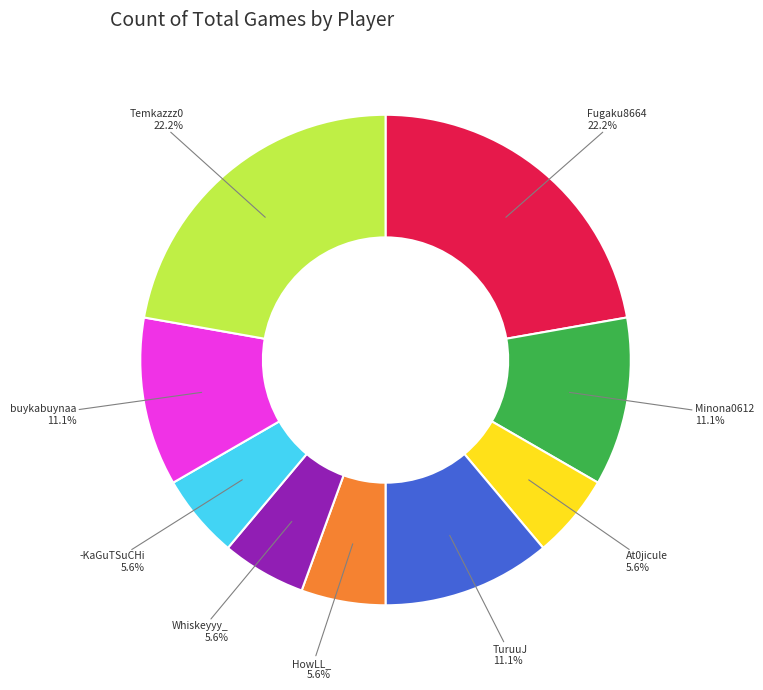

Combined, do Whiskeyyy_ and Minona0612 account for over 50%?

No